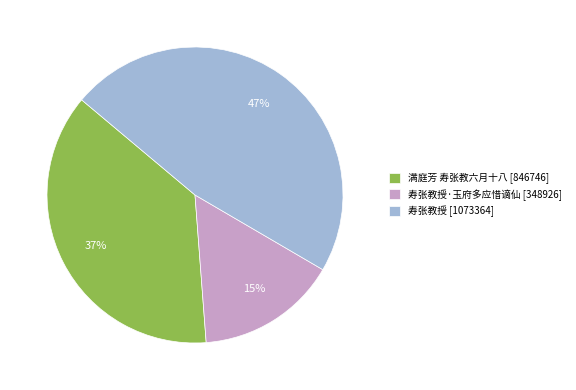

To the nearest percent, what is the difference between the largest and smallest slice percentages?

32%